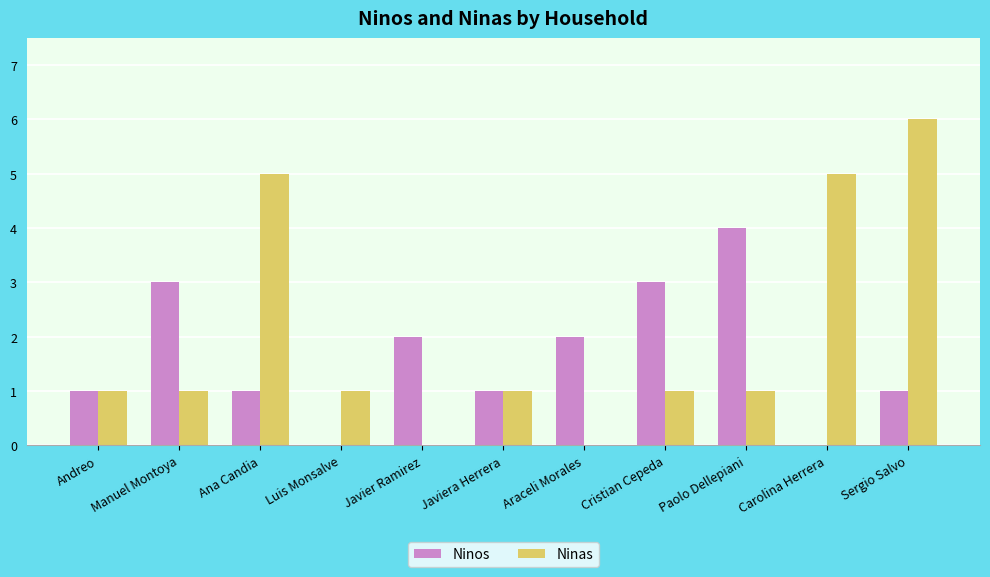

What is the sum of the Ninos values at Sergio Salvo and Araceli Morales?

3